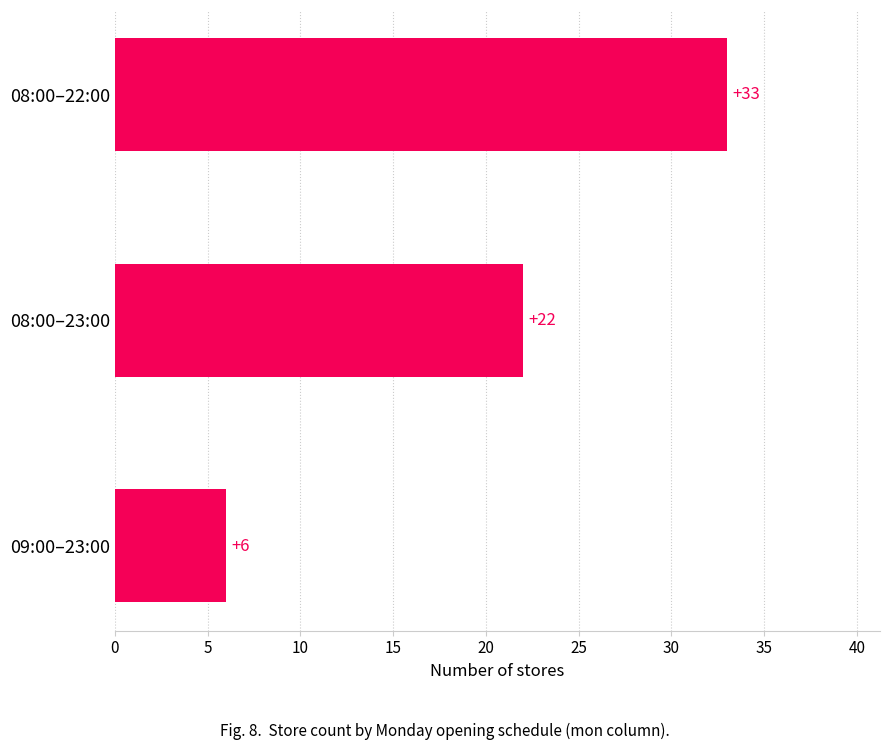

Reading top to bottom, extract all data points from this chart.

08:00–22:00=33	08:00–23:00=22	09:00–23:00=6